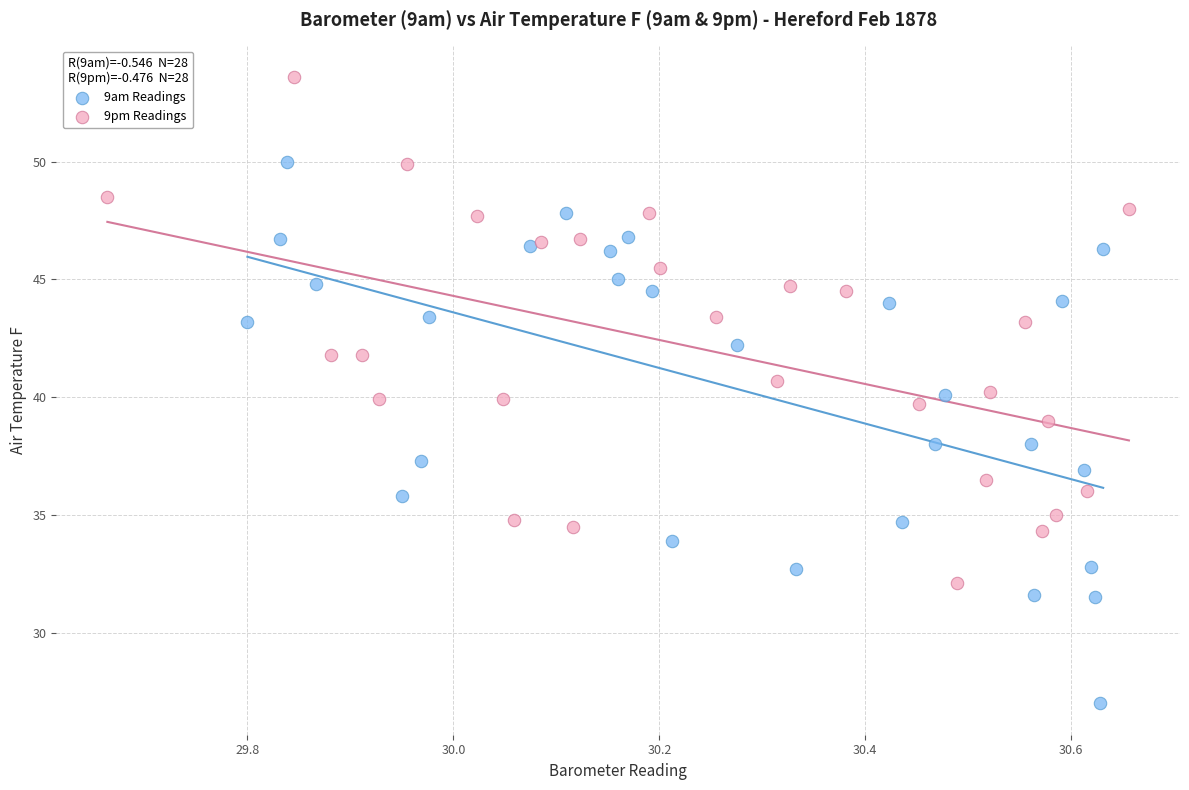

Which series reaches the maximum Y coordinate?

9pm Readings